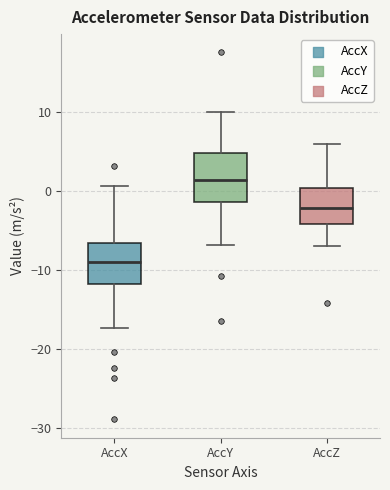

Reading left to right, read every box against the y-axis: the position of its median line, the range the box covers, and the ends of its whiskers. The values are not printed on the chart, so give them approximately, as read against the axis.

AccX: median -9, box -12 to -7, whiskers -17 to 1
AccY: median 1, box -1 to 5, whiskers -7 to 10
AccZ: median -2, box -4 to 0, whiskers -7 to 6